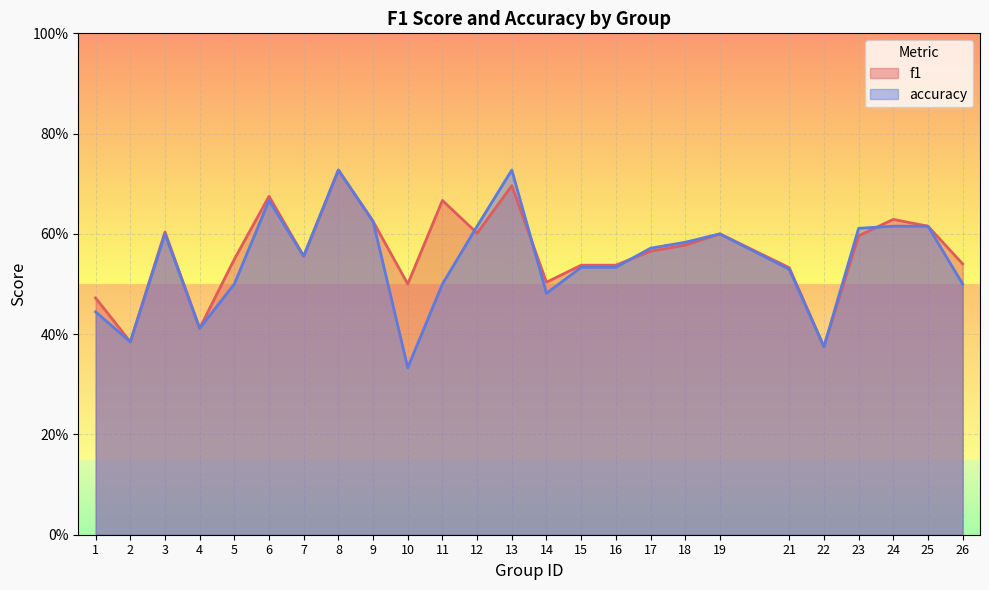

What are all the series names shown in the legend?

f1, accuracy